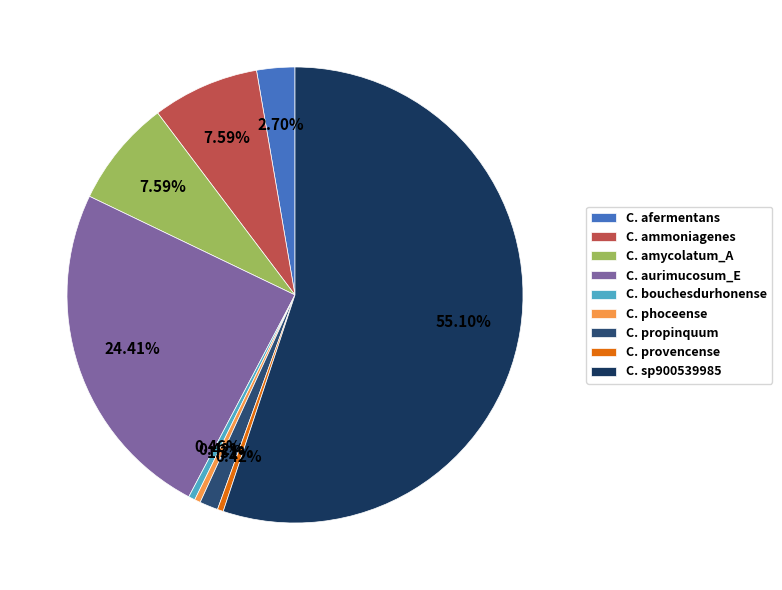

What is the smallest slice in the pie chart?

s__Corynebacterium phoceense